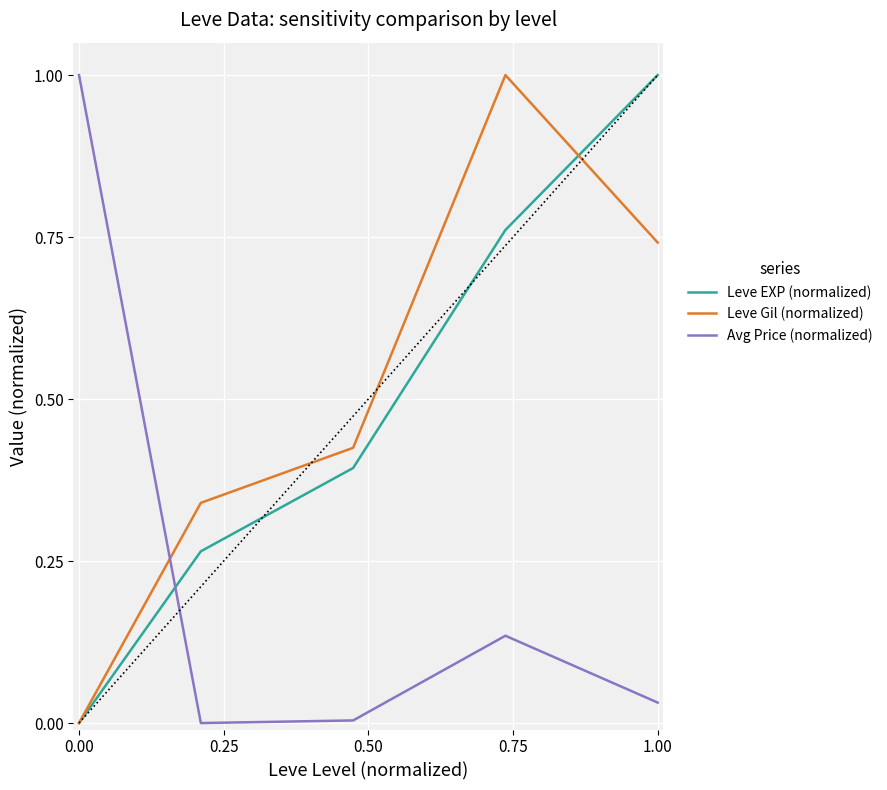

How many interior local valleys does the Avg Price (normalized) series have?

1